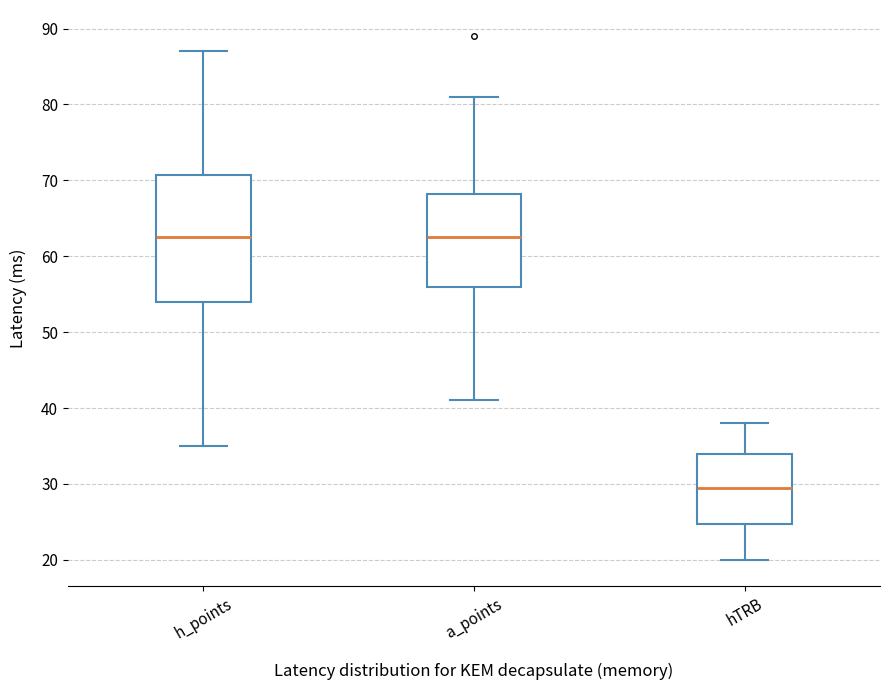

Where is the upper edge of the box for hTRB on the y-axis? The values are not printed on the chart, so give them approximately, as read against the axis.

34